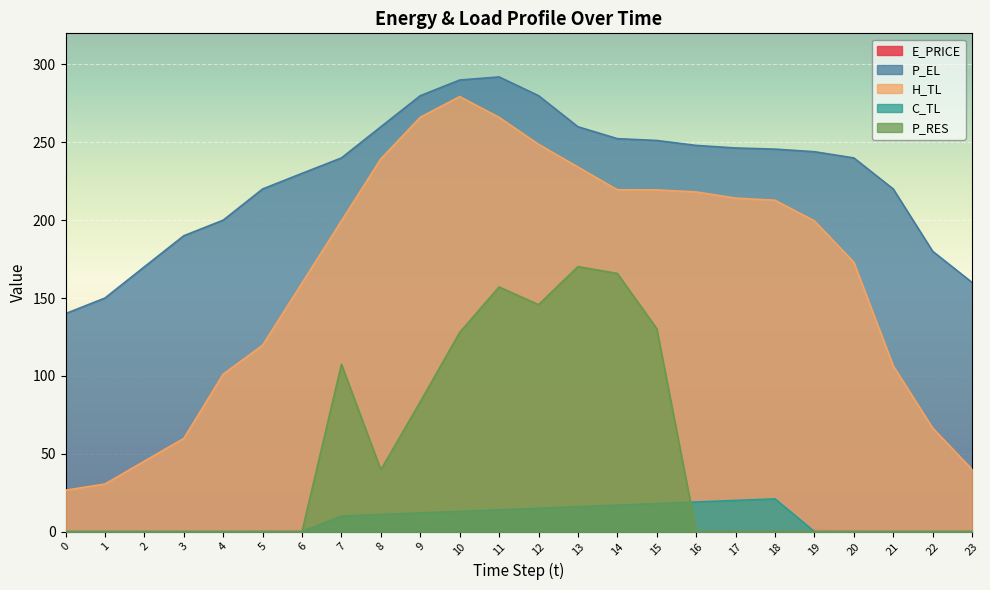

Which has a higher value, 10 or 8?

8